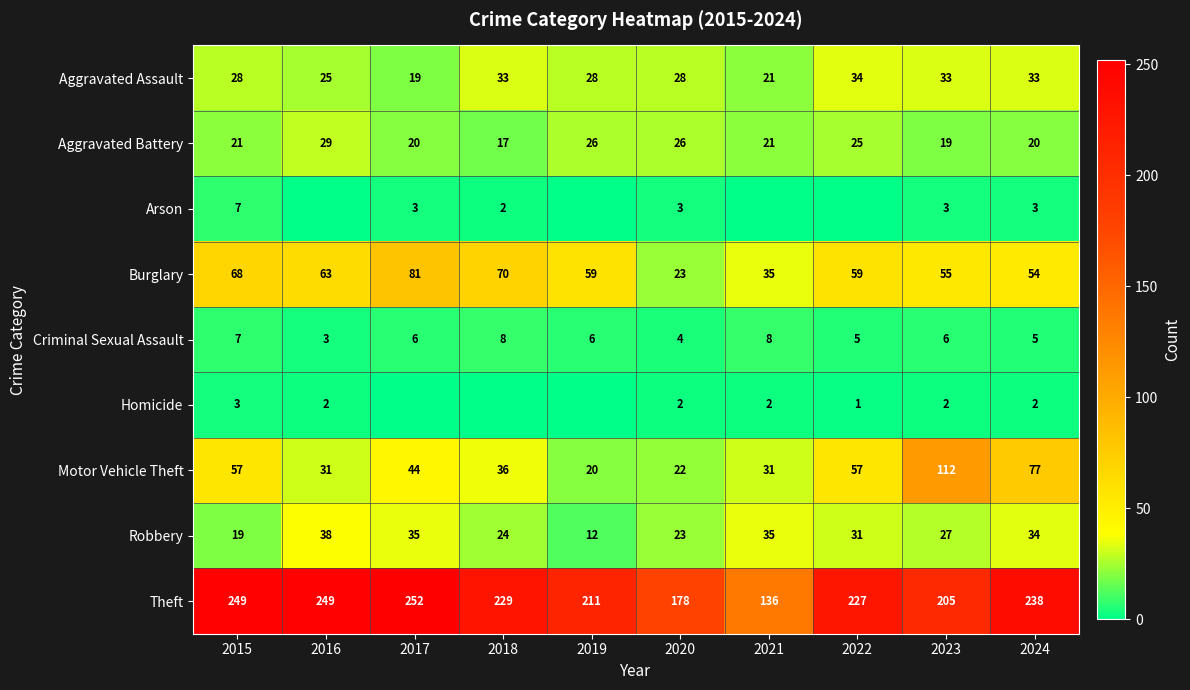

Which category has the highest value in the Aggravated Assault series?

2022